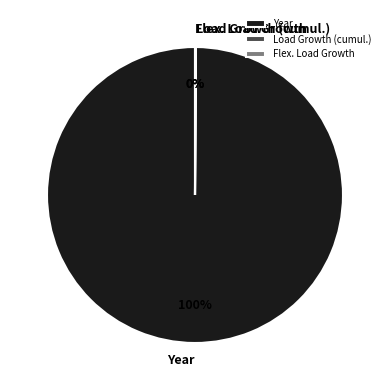

The Year slice represents 100% of the pie. True or false?

True